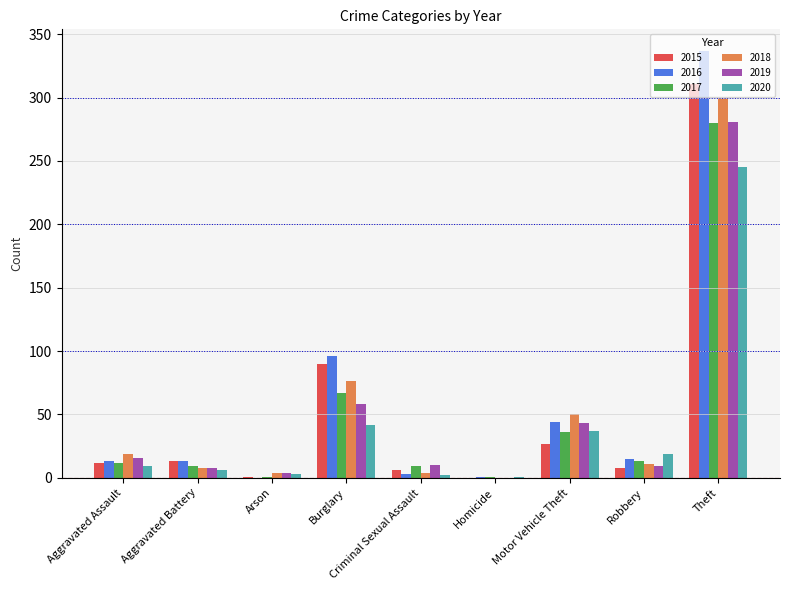

Which series has the largest range (max minus min)?

2016